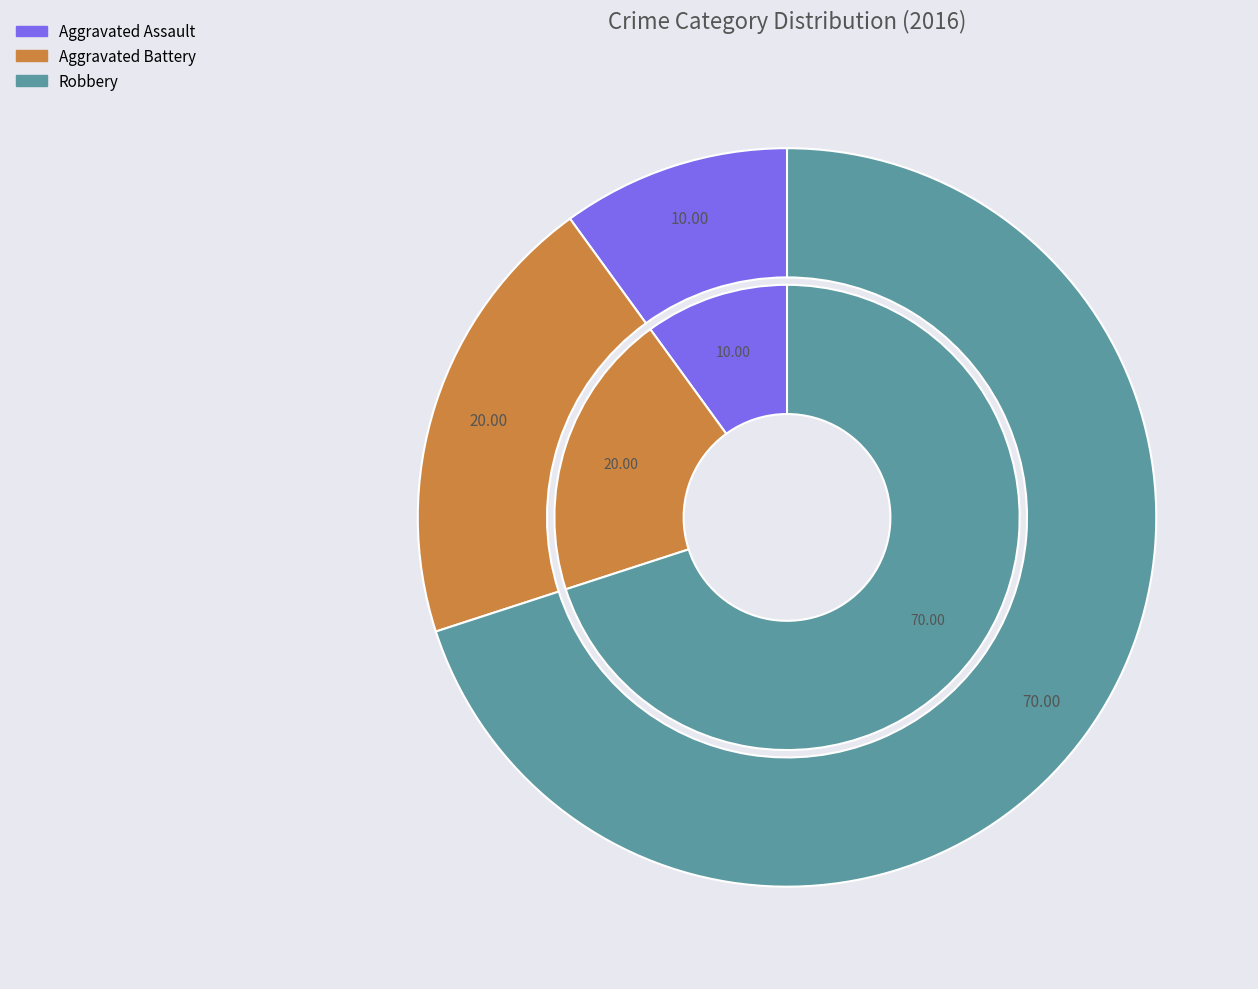

To the nearest percent, what percentage of the pie is Robbery?

70%